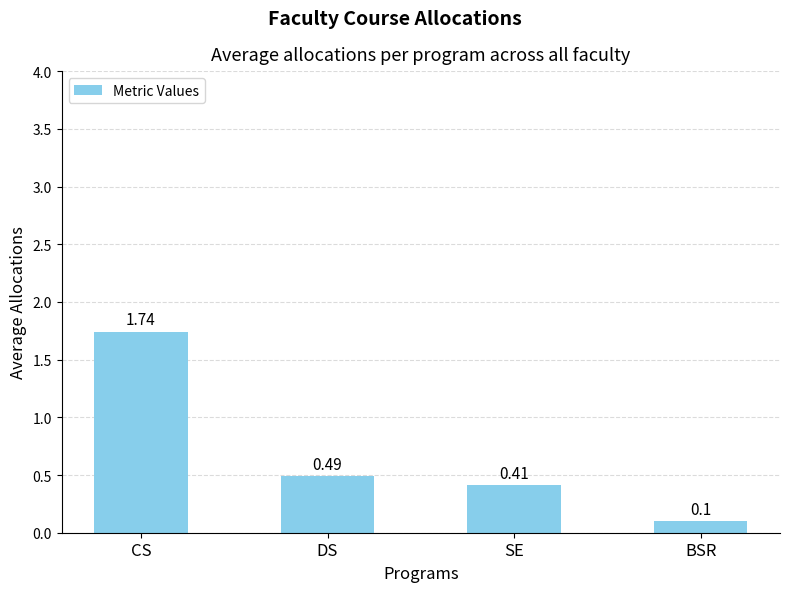

Rank the categories by value from highest to lowest.

CS, DS, SE, BSR